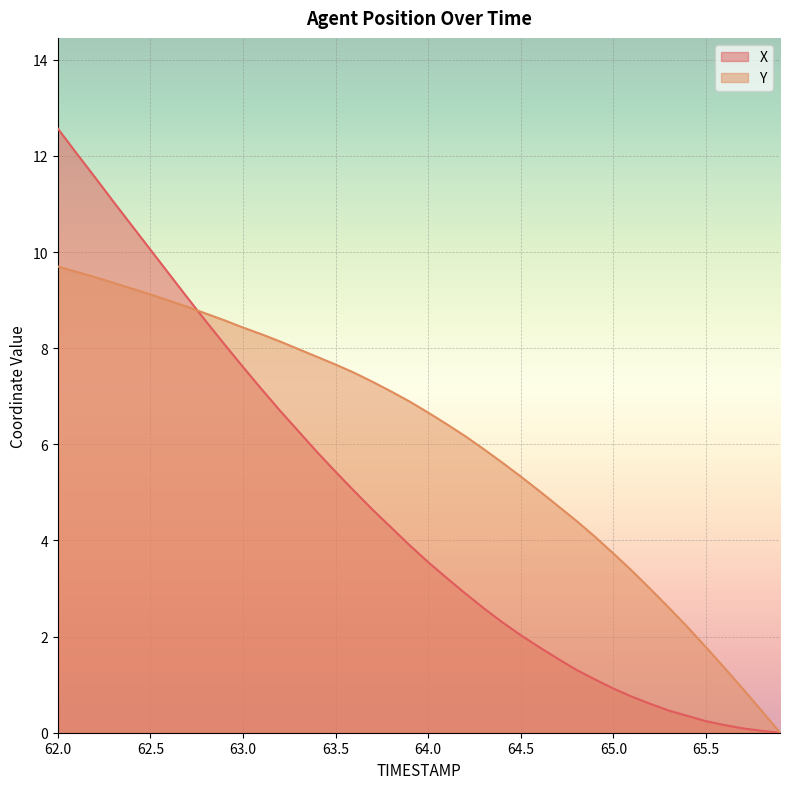

What is the total value across all series at 62.3?

20.4